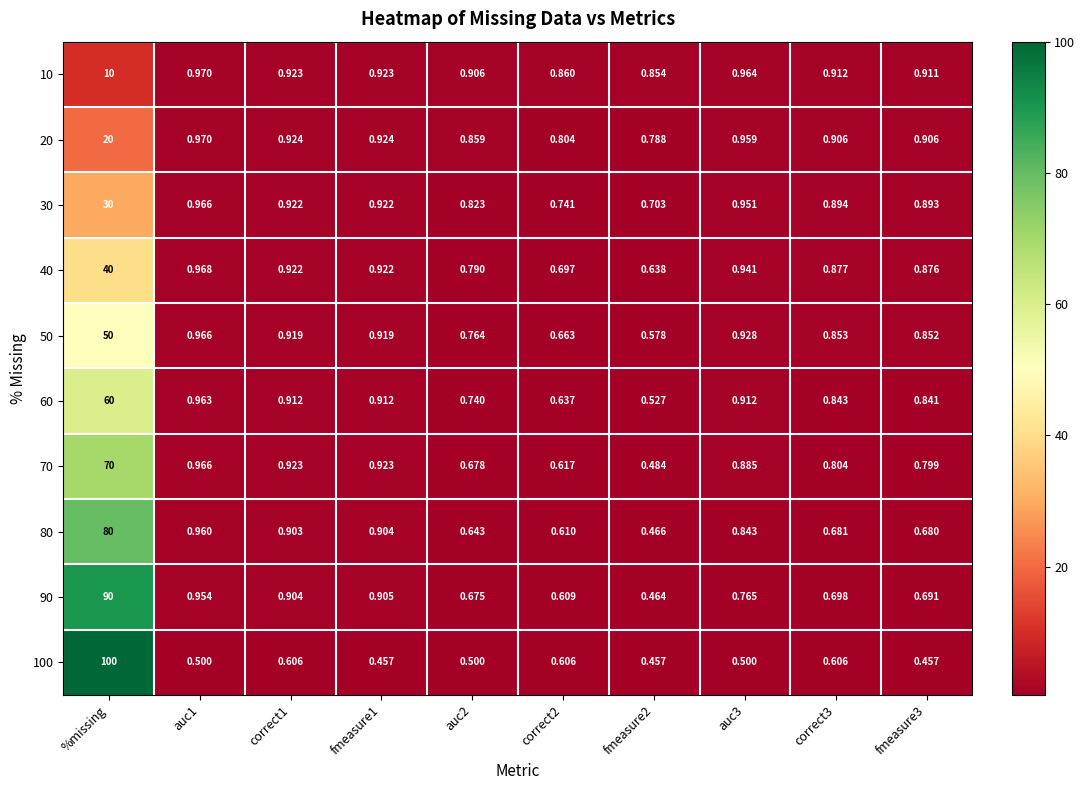

At which category is the sum across all series the highest?

%missing